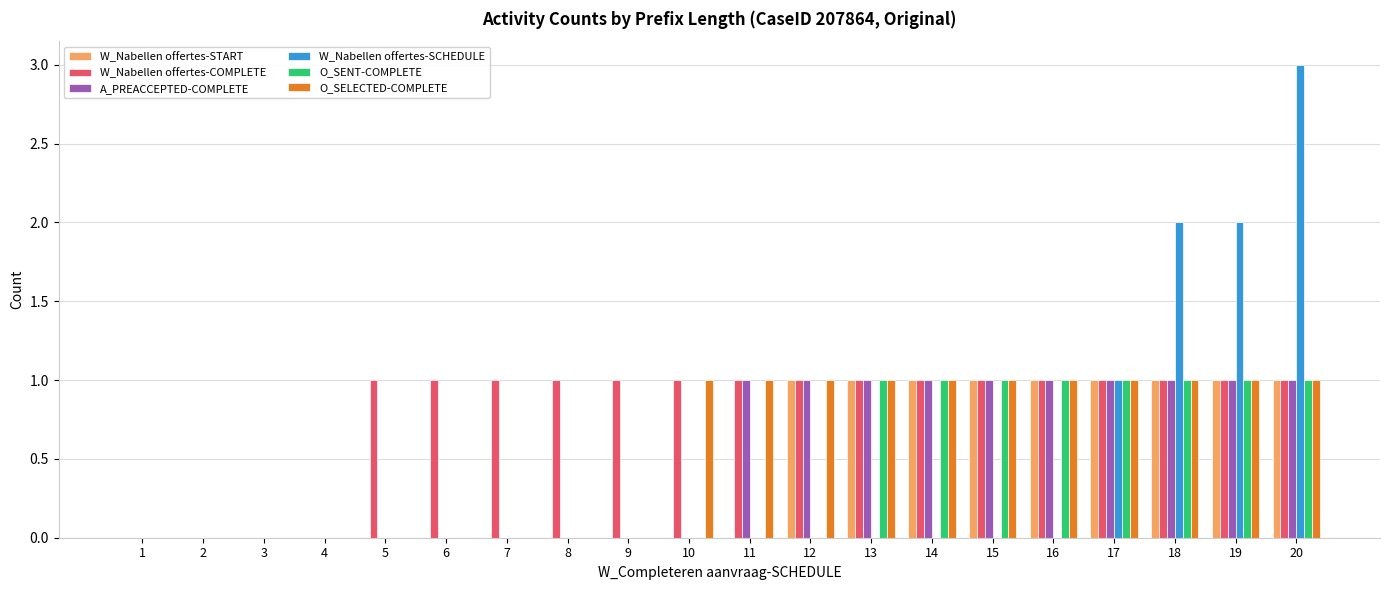

Reading right to left, extract all data points from this chart.

W_Nabellen offertes-START: 1	1	1	1	1	1	1	1	1	0	0	0	0	0	0	0	0	0	0	0
W_Nabellen offertes-COMPLETE: 1	1	1	1	1	1	1	1	1	1	1	1	1	1	1	1	0	0	0	0
A_PREACCEPTED-COMPLETE: 1	1	1	1	1	1	1	1	1	1	0	0	0	0	0	0	0	0	0	0
W_Nabellen offertes-SCHEDULE: 3	2	2	1	0	0	0	0	0	0	0	0	0	0	0	0	0	0	0	0
O_SENT-COMPLETE: 1	1	1	1	1	1	1	1	0	0	0	0	0	0	0	0	0	0	0	0
O_SELECTED-COMPLETE: 1	1	1	1	1	1	1	1	1	1	1	0	0	0	0	0	0	0	0	0